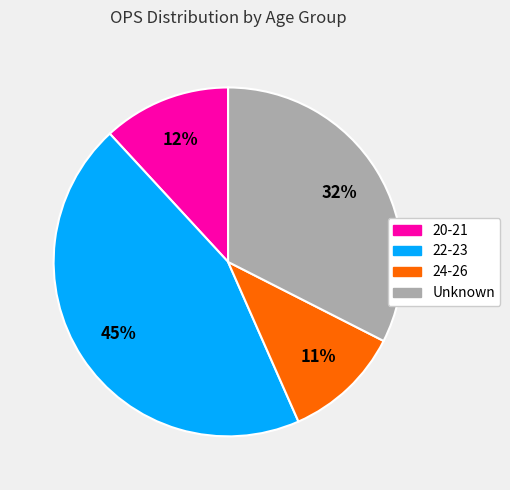

Is there any slice that represents more than half of the pie?

No